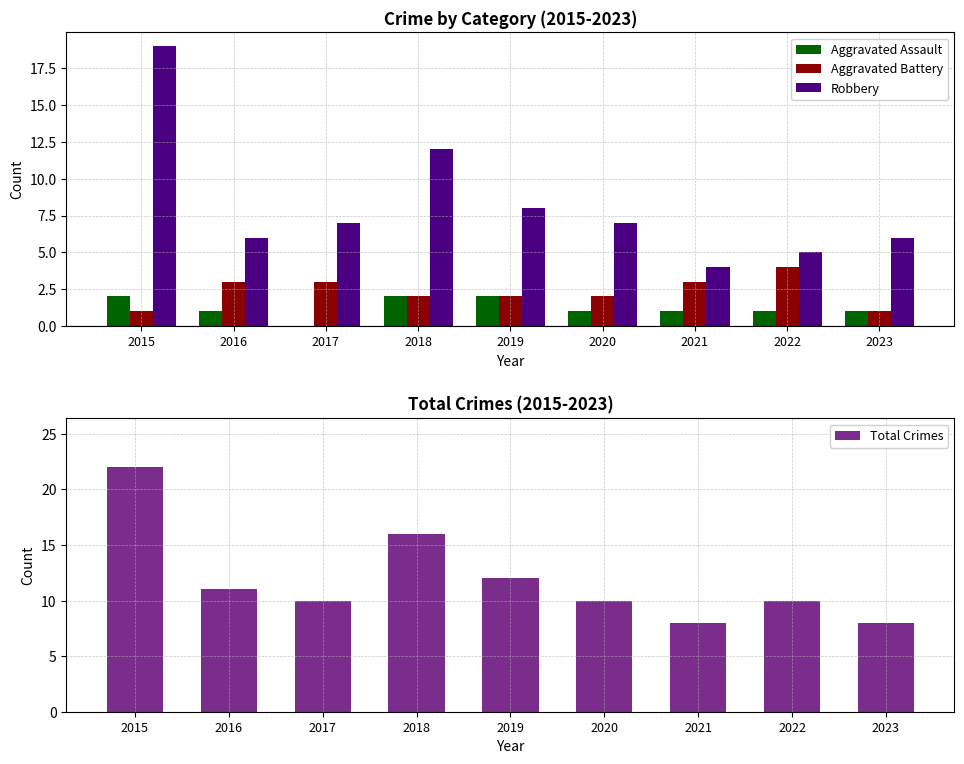

How many positive values does the Aggravated Assault series have?

8